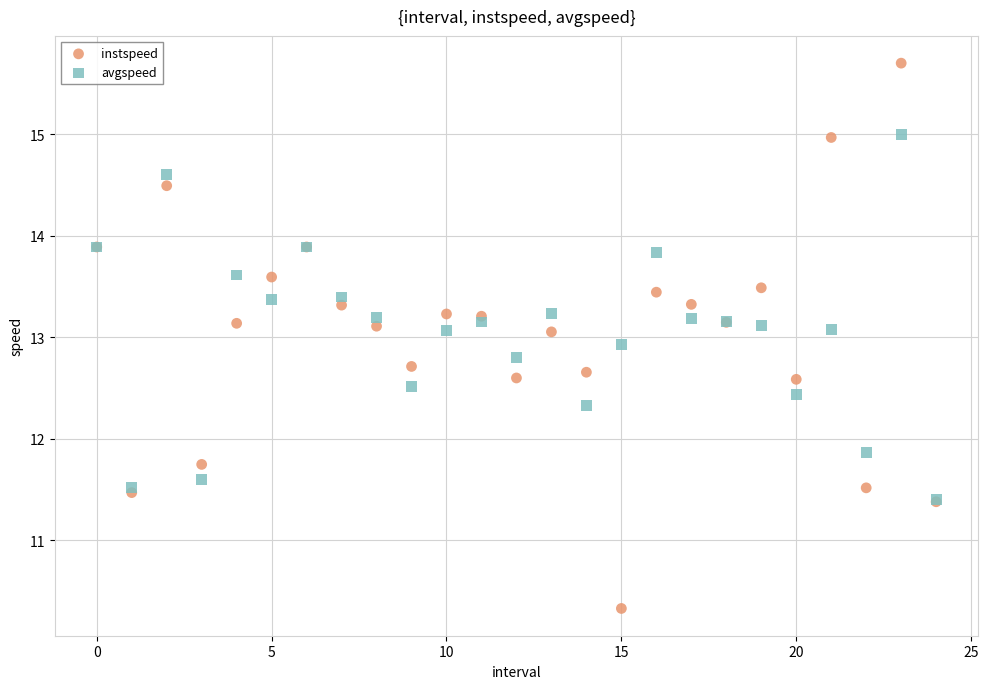

Which series has the largest Y range (max minus min)?

instspeed